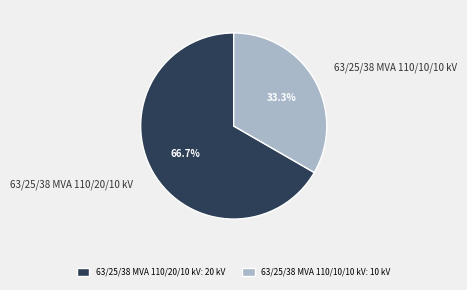

How much of the chart is everything except 63/25/38 MVA 110/20/10 kV?

33.3%